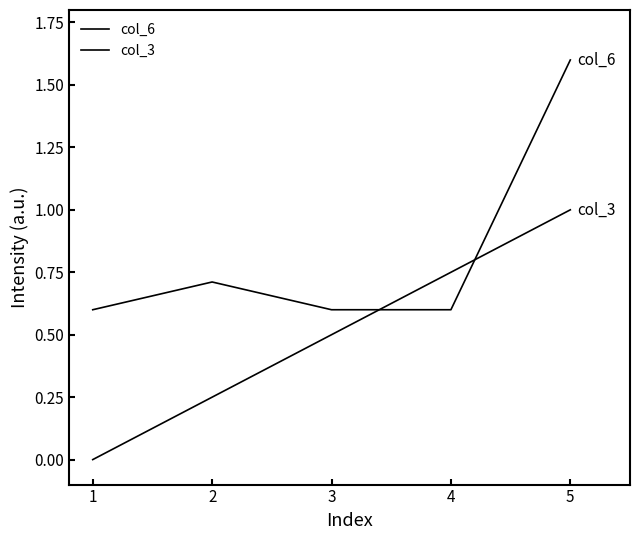

How many lines are shown in the chart?

2